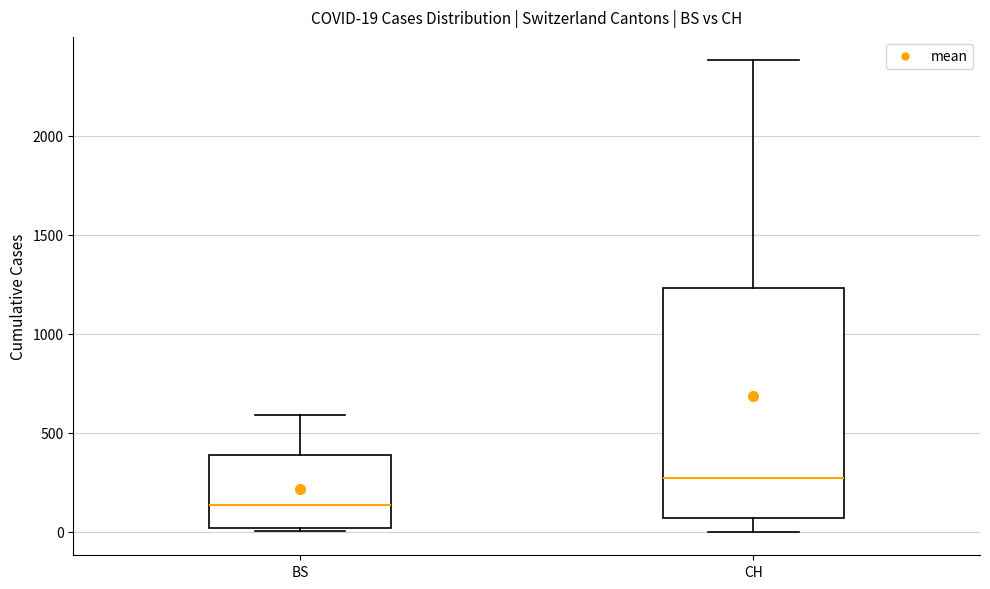

Which box is the tallest, from its lower edge to its upper edge?

CH